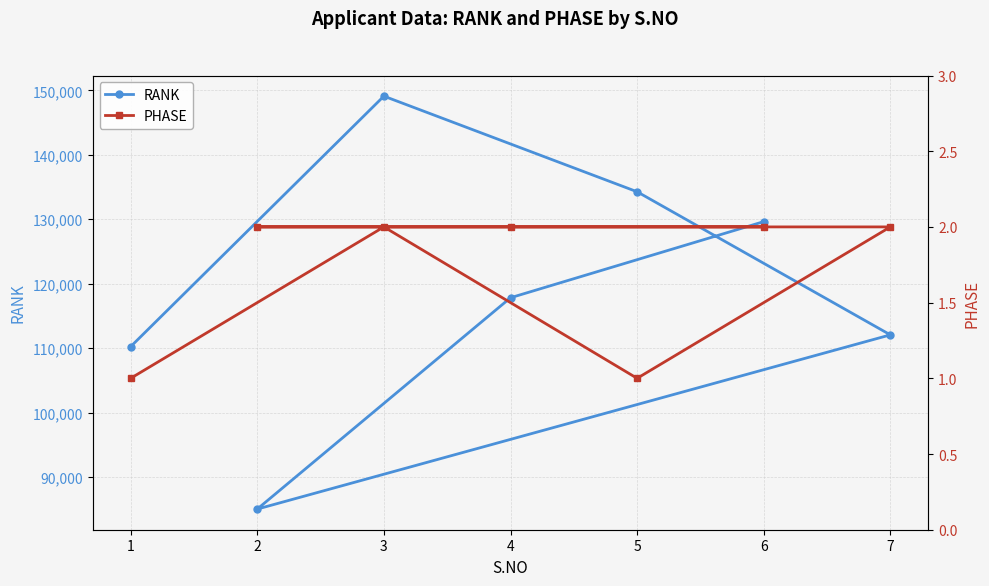

What is the minimum value shown in the chart?

1